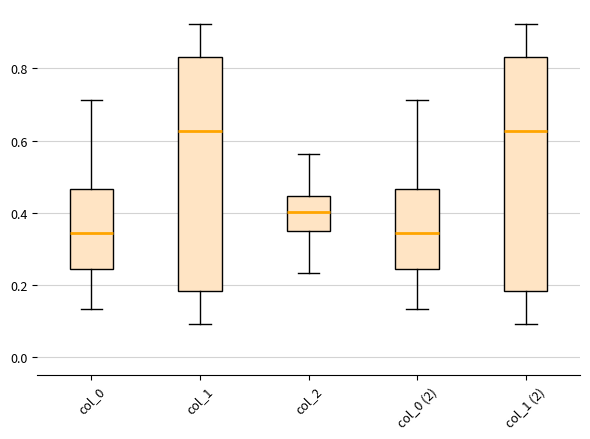

Reading left to right, read every box against the y-axis: the position of its median line, the range the box covers, and the ends of its whiskers. The values are not printed on the chart, so give them approximately, as read against the axis.

col_0: median 0.34, box 0.24 to 0.46, whiskers 0.14 to 0.72
col_1: median 0.62, box 0.18 to 0.84, whiskers 0.10 to 0.92
col_2: median 0.40, box 0.34 to 0.44, whiskers 0.24 to 0.56
col_0 (2): median 0.34, box 0.24 to 0.46, whiskers 0.14 to 0.72
col_1 (2): median 0.62, box 0.18 to 0.84, whiskers 0.10 to 0.92